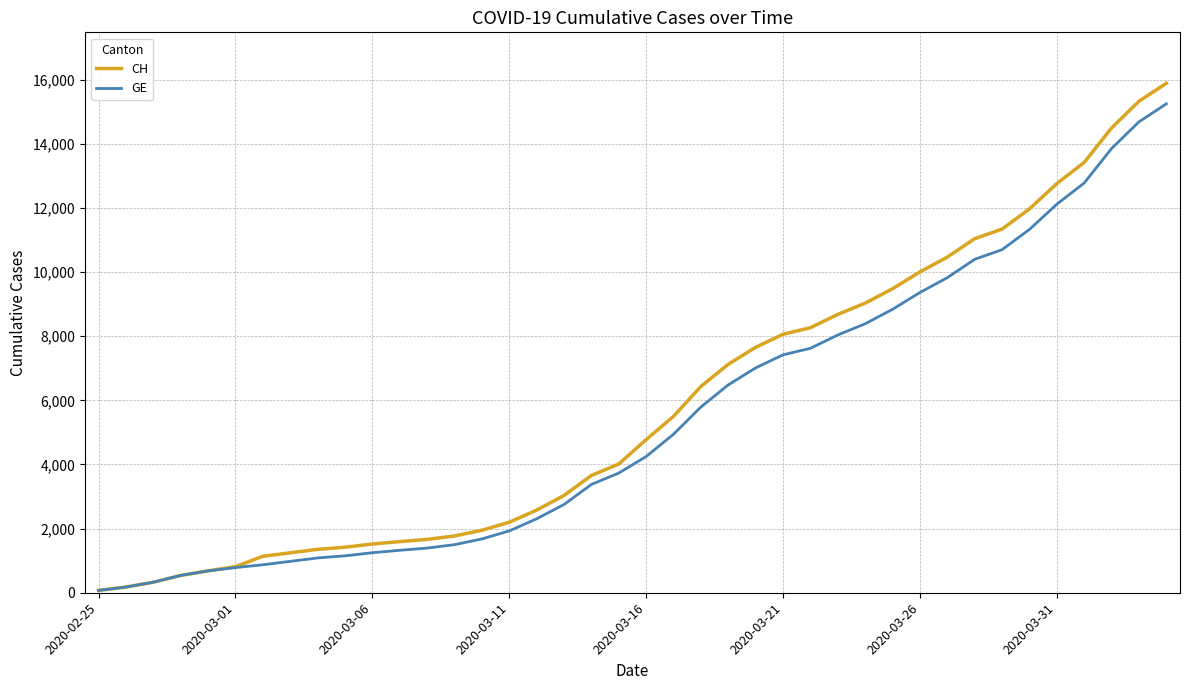

What is the greatest value displayed?

15888